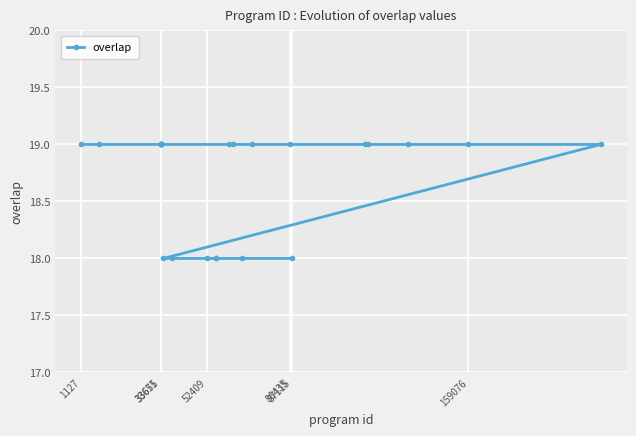

What is the greatest value displayed?

19